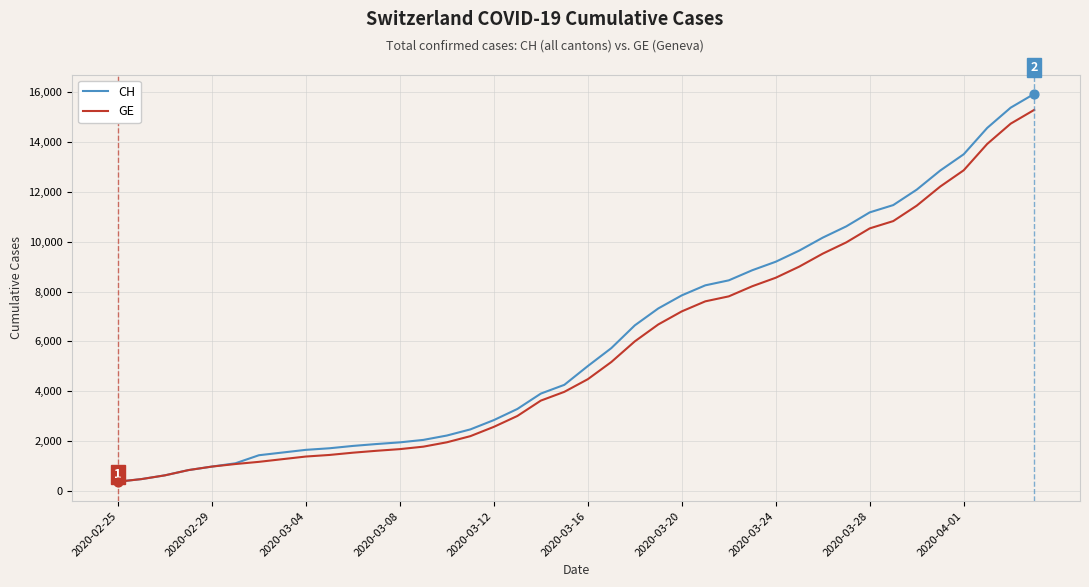

Which series has the widest spread of values?

CH